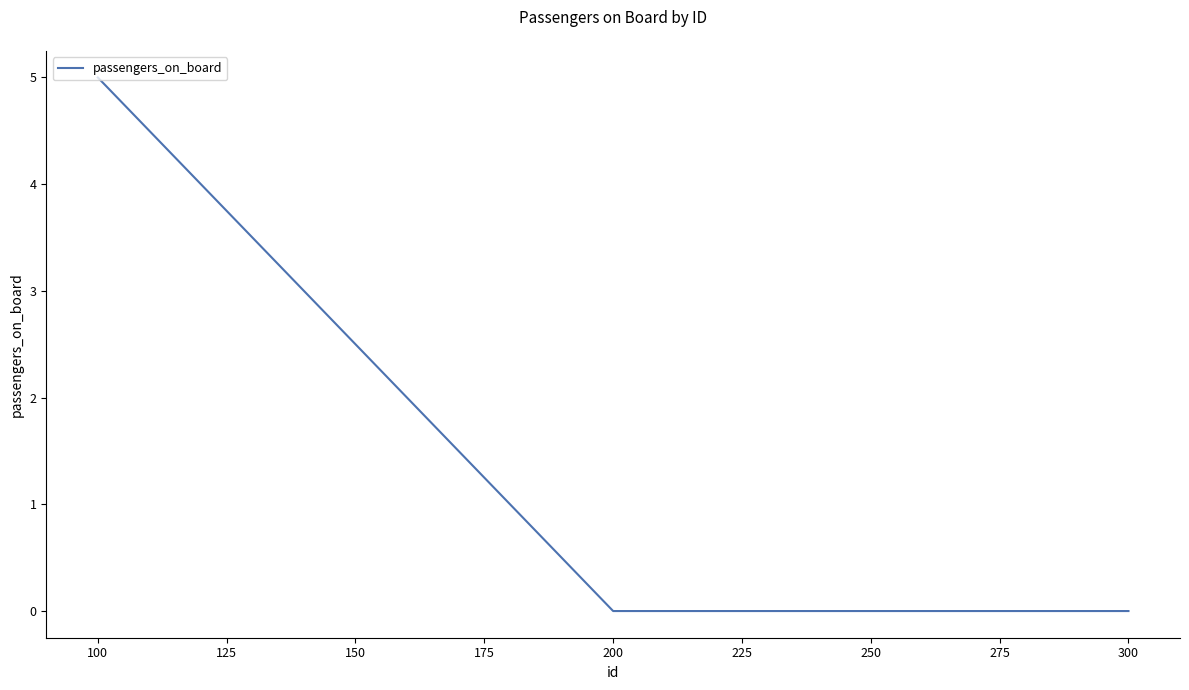

What is the sum of all values?

5